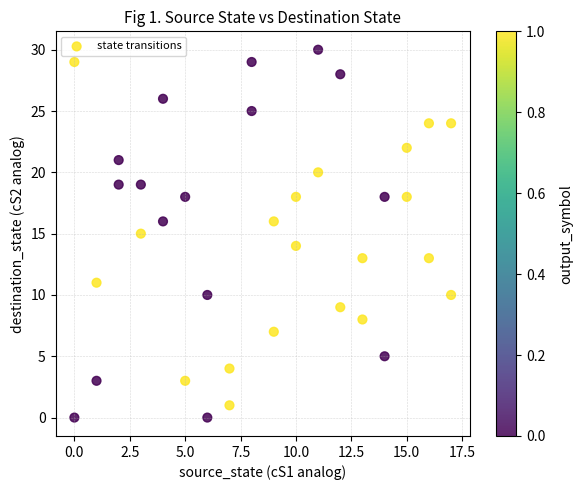

What is the range of Y values (max minus min)?

30